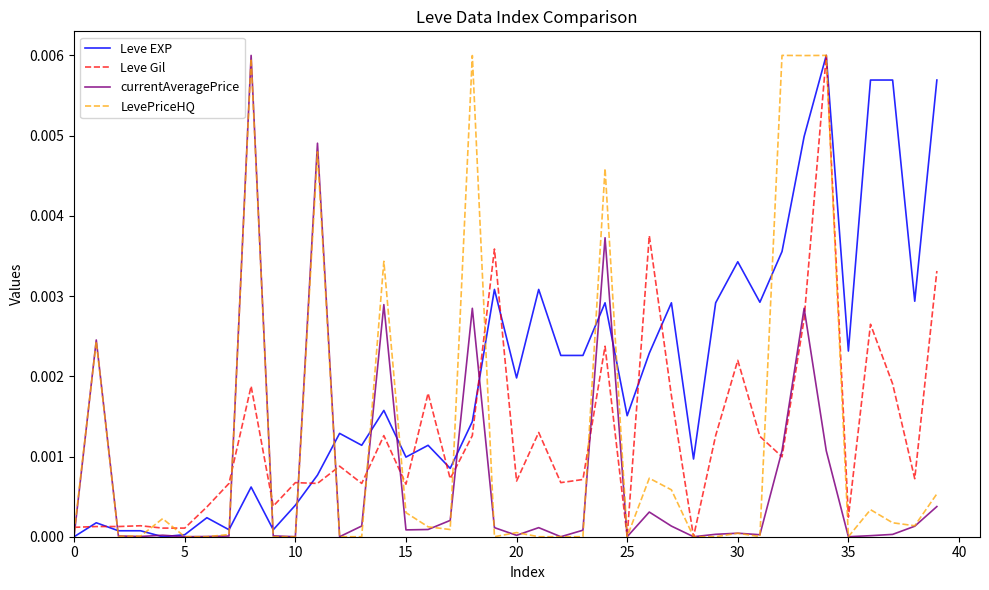

Which series has the largest total across all categories?

Leve EXP